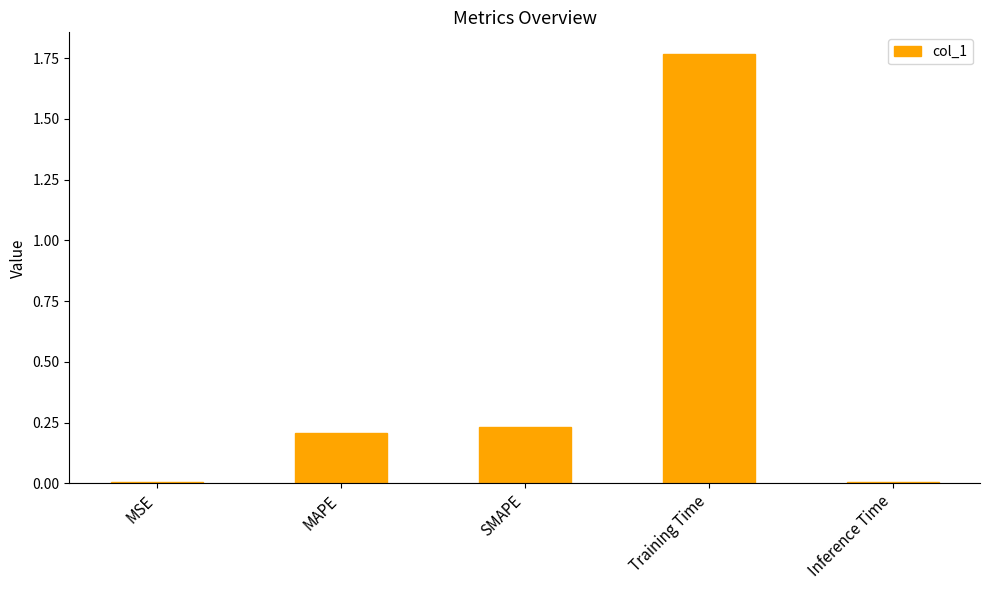

How many series are shown in this chart?

1